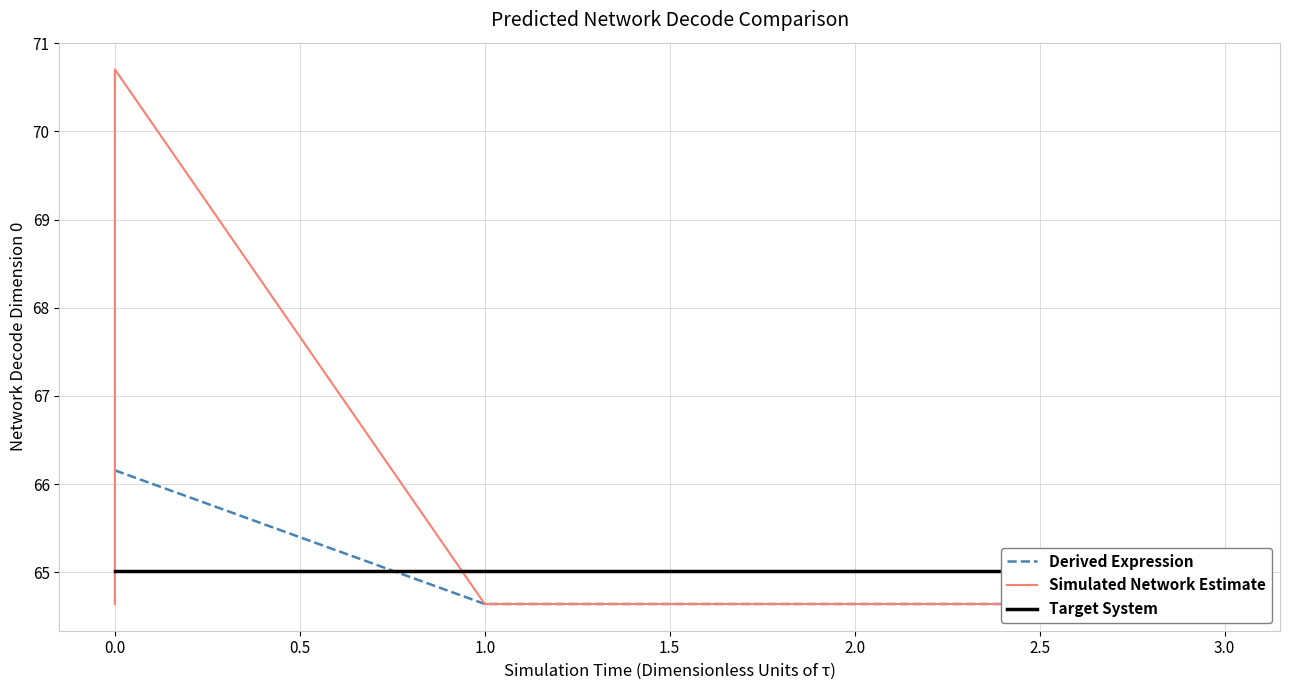

Does the chart display data point markers on the line(s)?

No